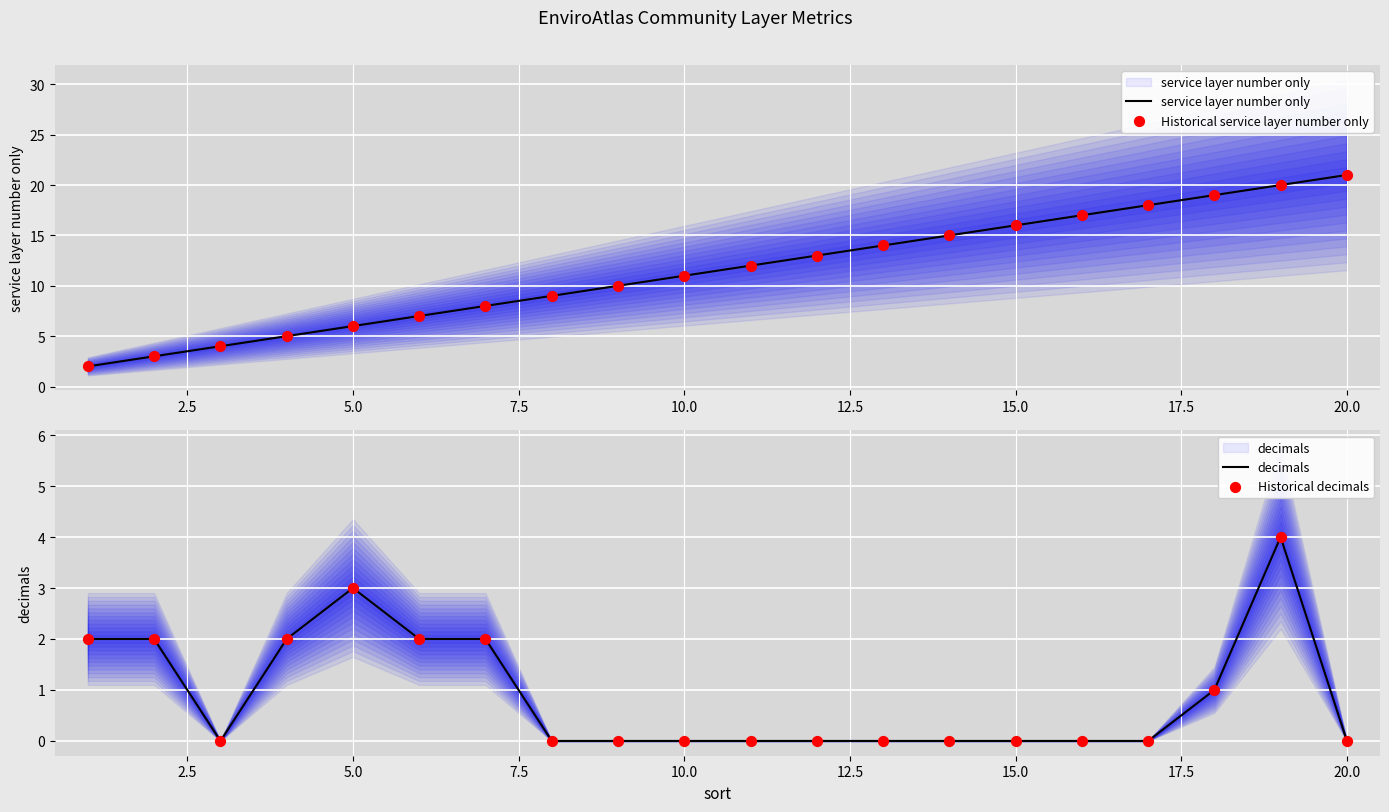

Which series has the largest total across all categories?

service layer number only